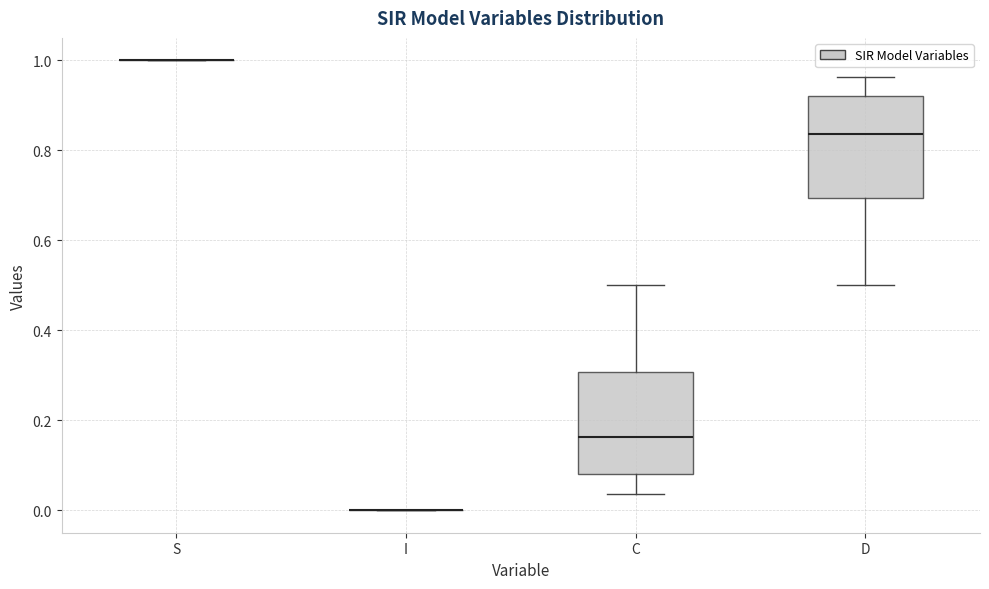

Reading left to right, read every box against the y-axis: the position of its median line, the range the box covers, and the ends of its whiskers. The values are not printed on the chart, so give them approximately, as read against the axis.

S: box collapsed to a line at 1.00, whiskers 1.00 to 1.00
I: box collapsed to a line at 0.00, whiskers 0.00 to 0.00
C: median 0.16, box 0.08 to 0.30, whiskers 0.04 to 0.50
D: median 0.84, box 0.70 to 0.92, whiskers 0.50 to 0.96